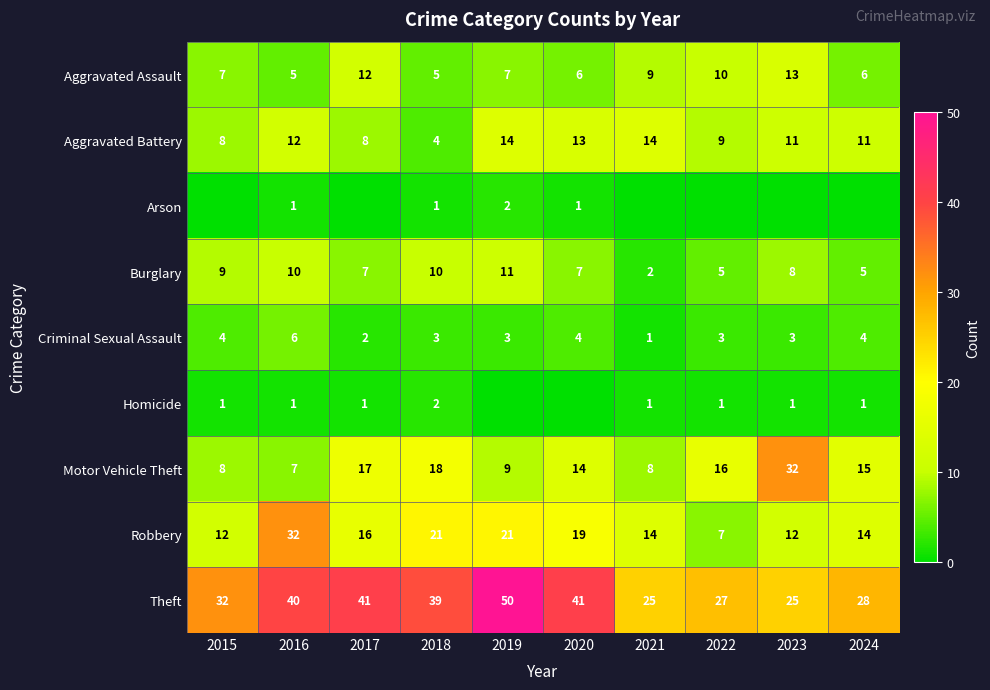

What is the sum of all Motor Vehicle Theft values?

144